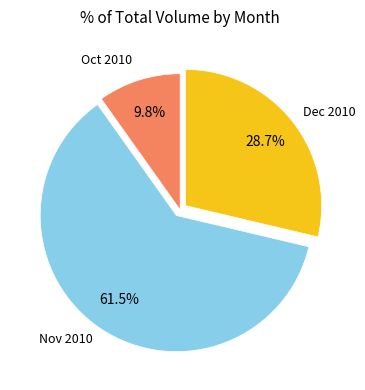

Is the sum of Oct 2010 and Dec 2010 greater than half?

No